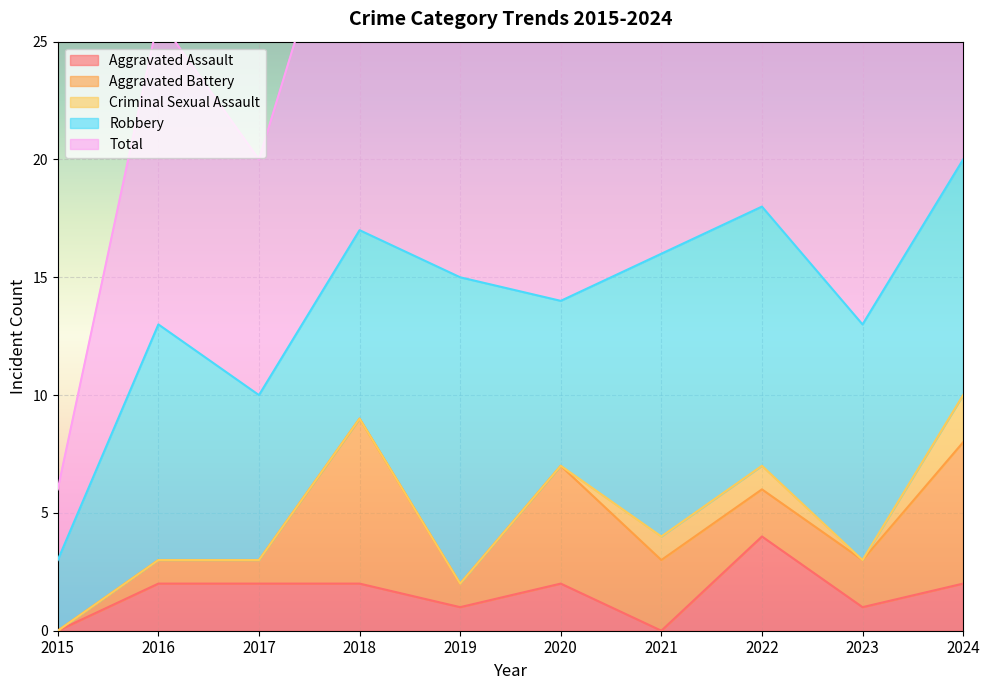

How many interior local peaks does the Aggravated Battery series have?

2